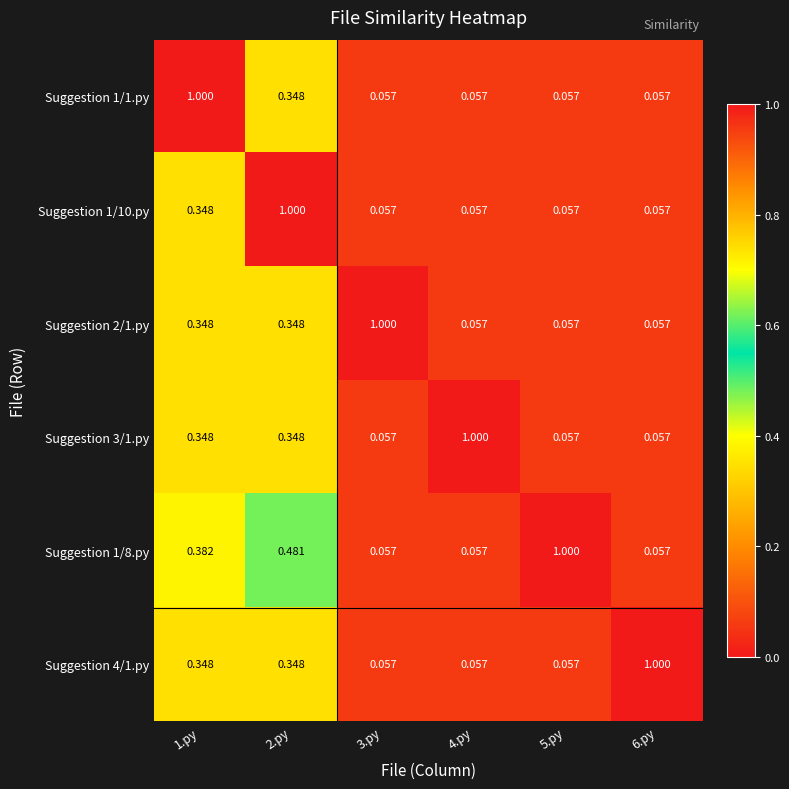

Is the value of Suggestion 1/10.py at 6.py greater than the value of Suggestion 3/1.py at 4.py?

No